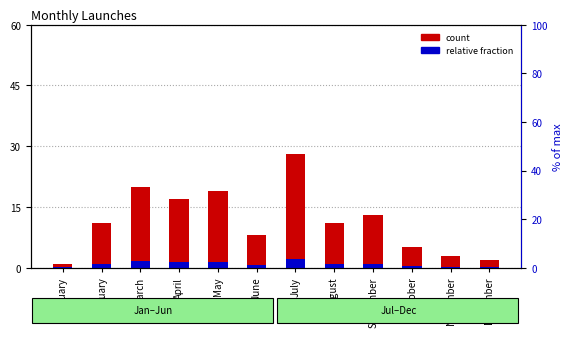

Rank the categories by Relative fraction value from lowest to highest.

January, December, November, October, June, February, August, September, April, May, March, July